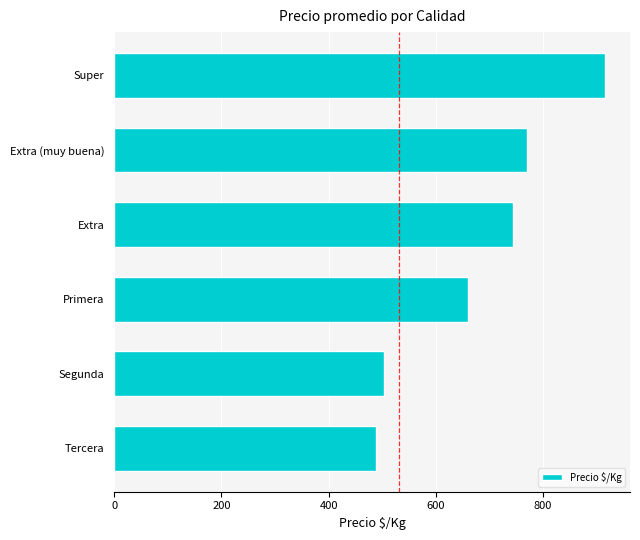

What is the sum of the values at Extra (muy buena) and Primera?

1431